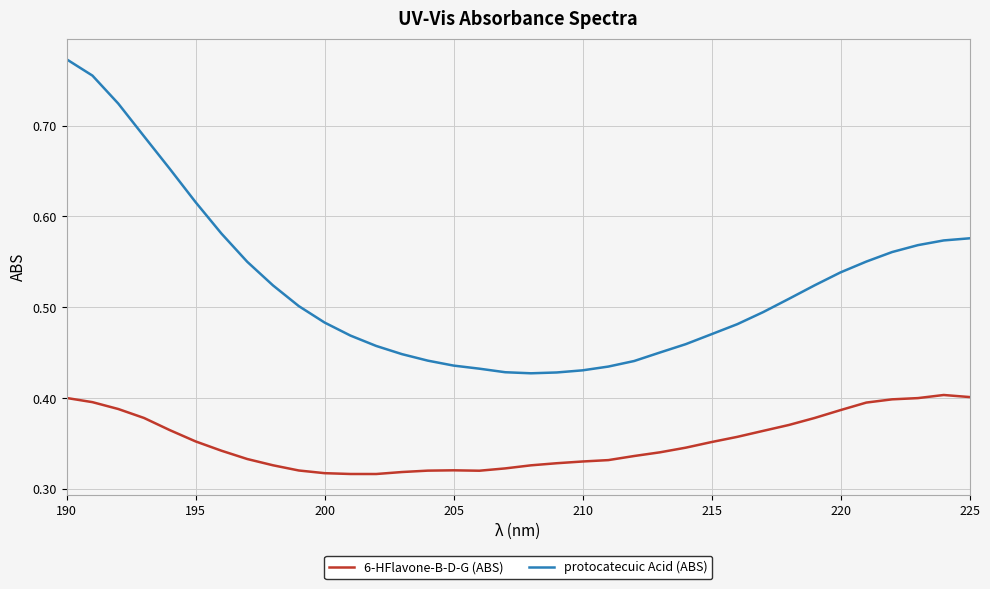

Which series has the largest range (max minus min)?

protocatecuic Acid (ABS)